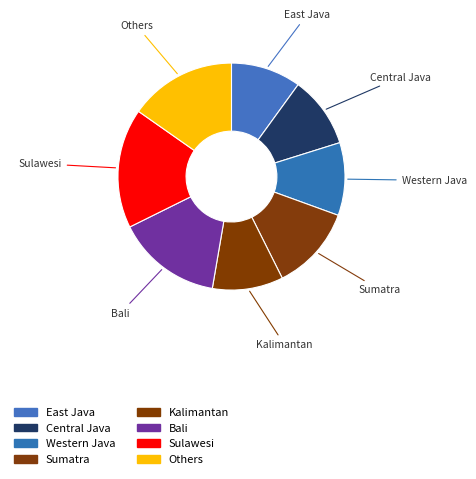

How many segments does this pie chart have?

8